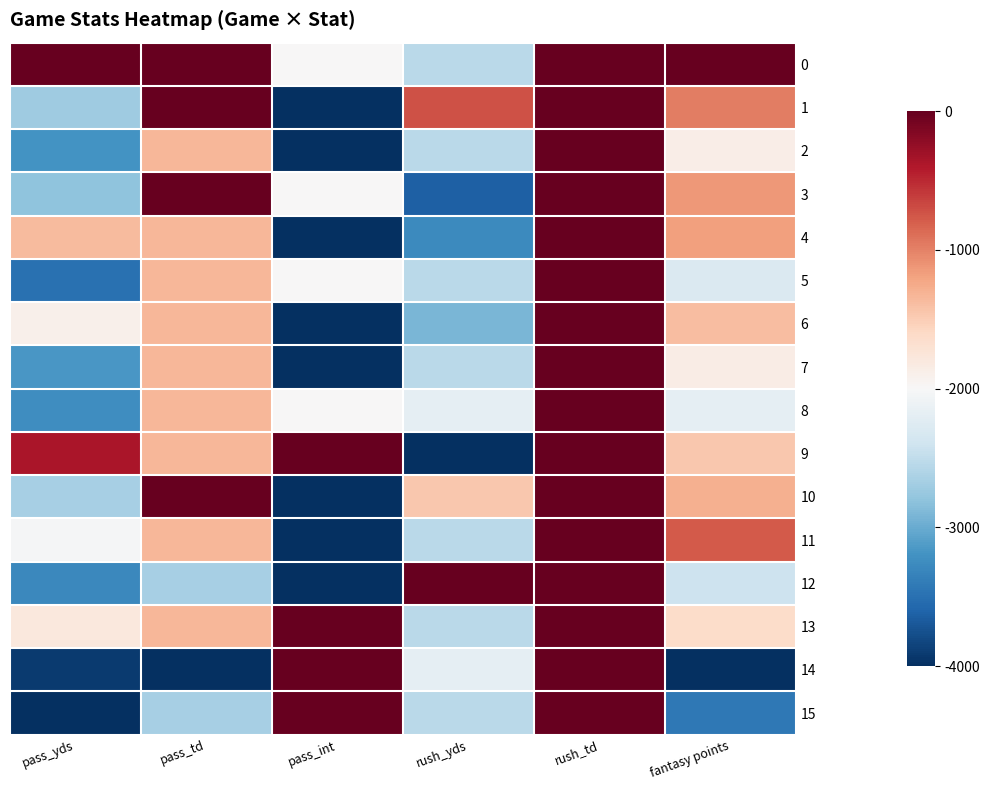

Reading right to left, what are all the values shown in this chart?

0: fantasy points=0.0	rush_td=0.0	rush_yds=-2545.5	pass_int=-2000.0	pass_td=0.0	pass_yds=0.0
1: fantasy points=-971.1	rush_td=0.0	rush_yds=-727.3	pass_int=-4000.0	pass_td=0.0	pass_yds=-2709.7
2: fantasy points=-1861.0	rush_td=0.0	rush_yds=-2545.5	pass_int=-4000.0	pass_td=-1333.3	pass_yds=-3193.5
3: fantasy points=-1133.5	rush_td=0.0	rush_yds=-3636.4	pass_int=-2000.0	pass_td=0.0	pass_yds=-2806.5
4: fantasy points=-1186.6	rush_td=0.0	rush_yds=-3272.7	pass_int=-4000.0	pass_td=-1333.3	pass_yds=-1371.0
5: fantasy points=-2292.0	rush_td=0.0	rush_yds=-2545.5	pass_int=-2000.0	pass_td=-1333.3	pass_yds=-3500.0
6: fantasy points=-1377.0	rush_td=0.0	rush_yds=-2909.1	pass_int=-4000.0	pass_td=-1333.3	pass_yds=-1903.2
7: fantasy points=-1848.6	rush_td=0.0	rush_yds=-2545.5	pass_int=-4000.0	pass_td=-1333.3	pass_yds=-3161.3
8: fantasy points=-2176.4	rush_td=0.0	rush_yds=-2181.8	pass_int=-2000.0	pass_td=-1333.3	pass_yds=-3241.9
9: fantasy points=-1455.1	rush_td=0.0	rush_yds=-4000.0	pass_int=0.0	pass_td=-1333.3	pass_yds=-371.0
10: fantasy points=-1295.9	rush_td=0.0	rush_yds=-1454.5	pass_int=-4000.0	pass_td=0.0	pass_yds=-2661.3
11: fantasy points=-780.6	rush_td=0.0	rush_yds=-2545.5	pass_int=-4000.0	pass_td=-1333.3	pass_yds=-2016.1
12: fantasy points=-2413.7	rush_td=0.0	rush_yds=0.0	pass_int=-4000.0	pass_td=-2666.7	pass_yds=-3290.3
13: fantasy points=-1630.0	rush_td=0.0	rush_yds=-2545.5	pass_int=0.0	pass_td=-1333.3	pass_yds=-1790.3
14: fantasy points=-4000.0	rush_td=0.0	rush_yds=-2181.8	pass_int=0.0	pass_td=-4000.0	pass_yds=-3919.4
15: fantasy points=-3422.3	rush_td=0.0	rush_yds=-2545.5	pass_int=0.0	pass_td=-2666.7	pass_yds=-4000.0